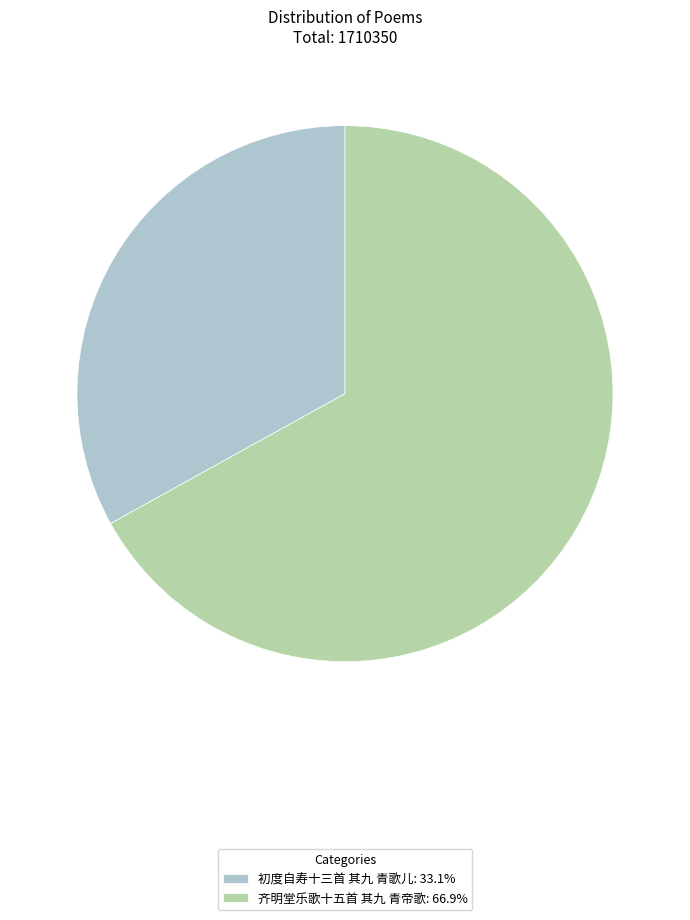

Approximately how many times larger is the value at 齐明堂乐歌十五首 其九 青帝歌 compared to 初度自寿十三首 其九 青歌儿?

2.0